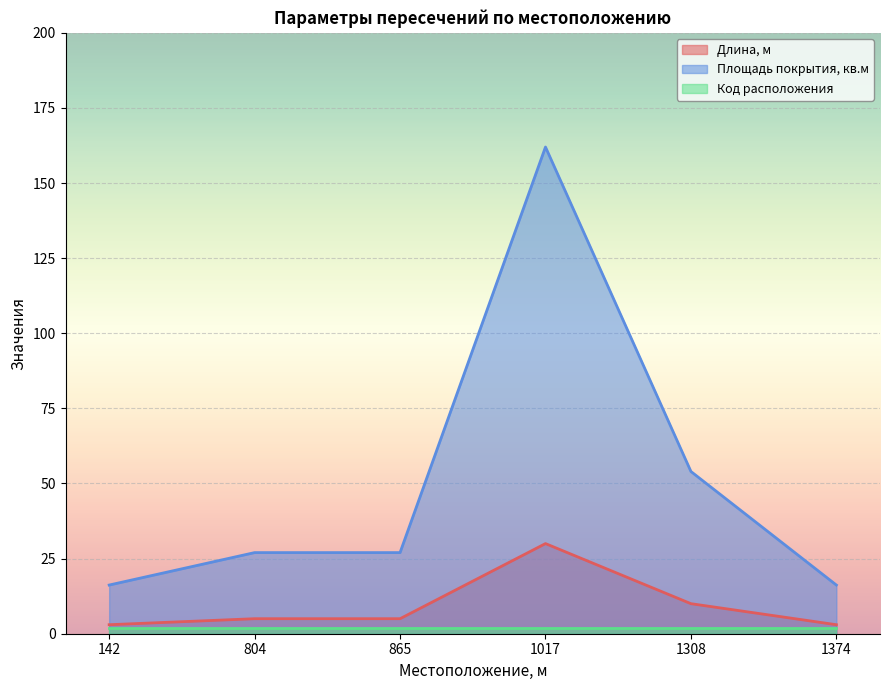

Rank the series by their average value, from highest to lowest.

Площадь покрытия, кв.м, Длина, м, Код расположения